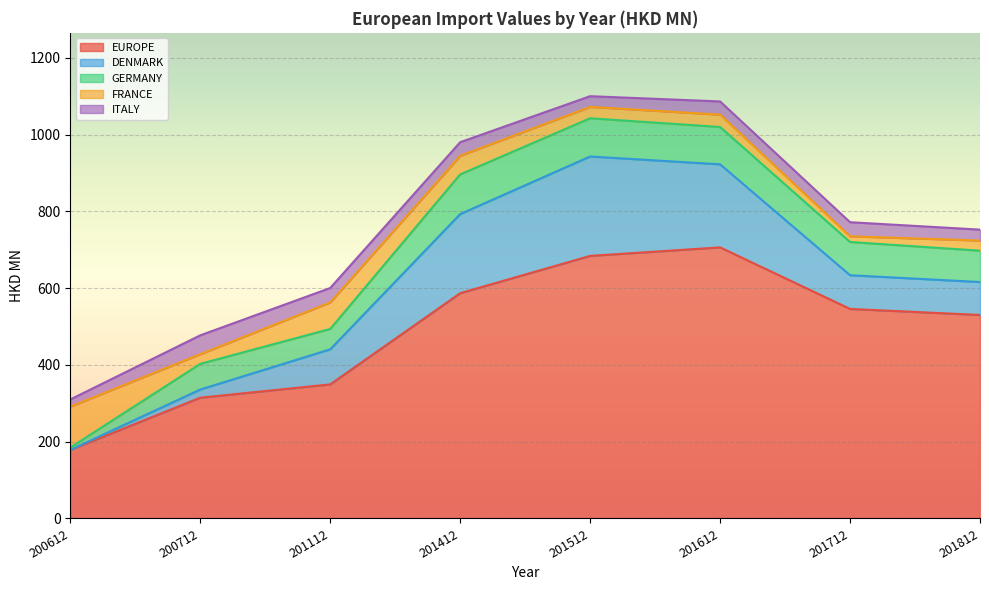

True or false: DENMARK has a value of 442.3 at 201512.

False